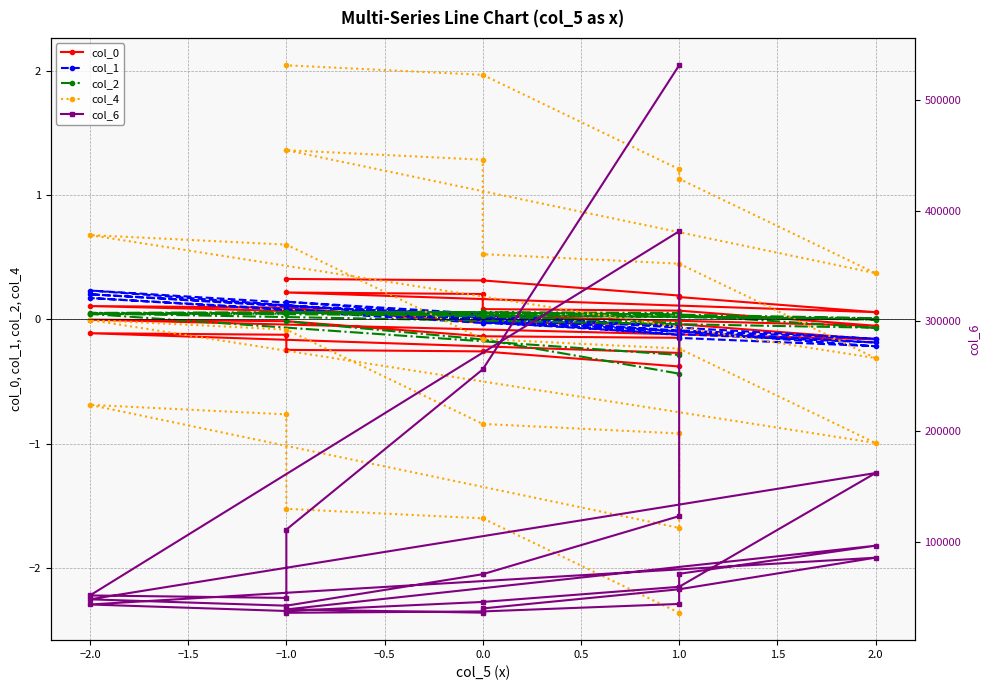

How many lines are shown in the chart?

5